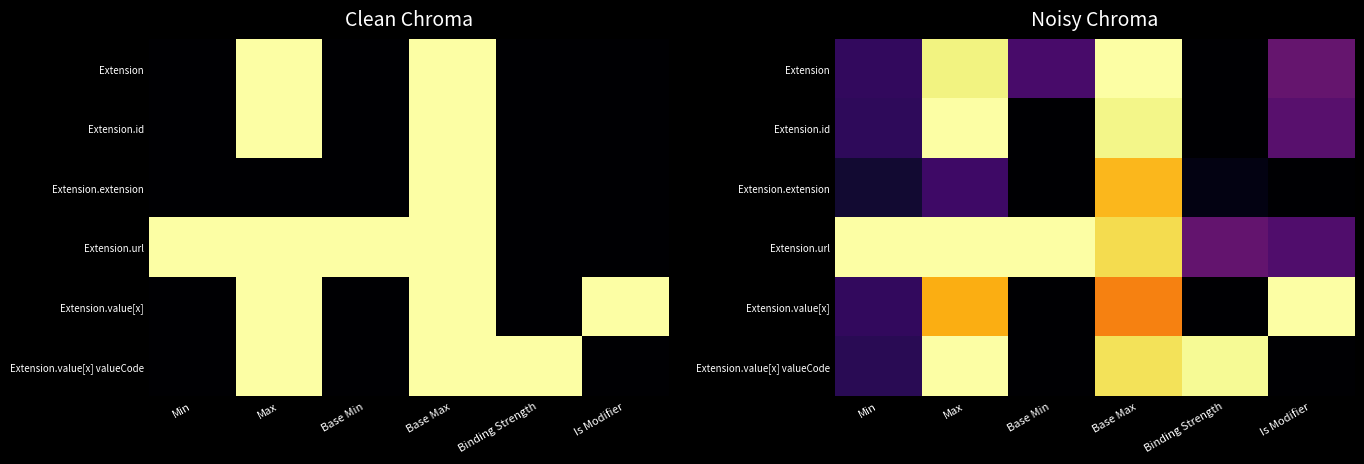

What is the sum of the Extension.url values at Binding Strength and Min?

1.3